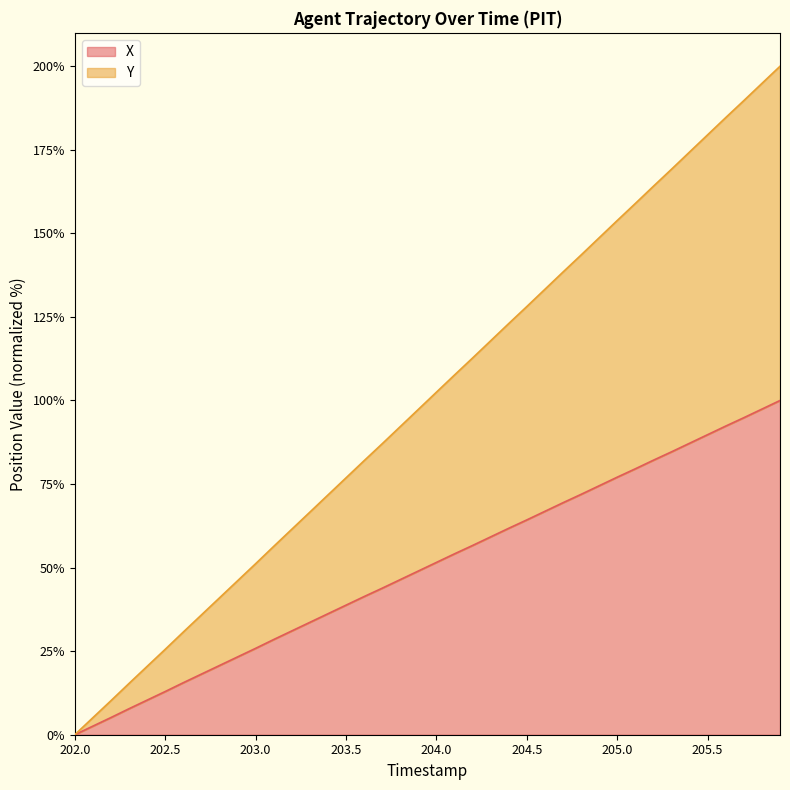

At which category does the chart reach its minimum across all series?

202.0